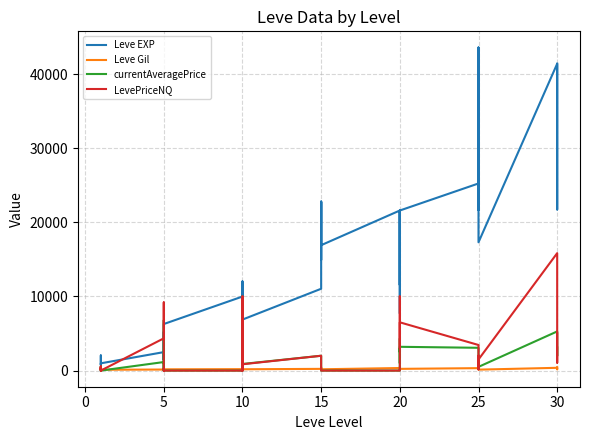

What are all the series names shown in the legend?

Leve EXP, Leve Gil, currentAveragePrice, LevePriceNQ